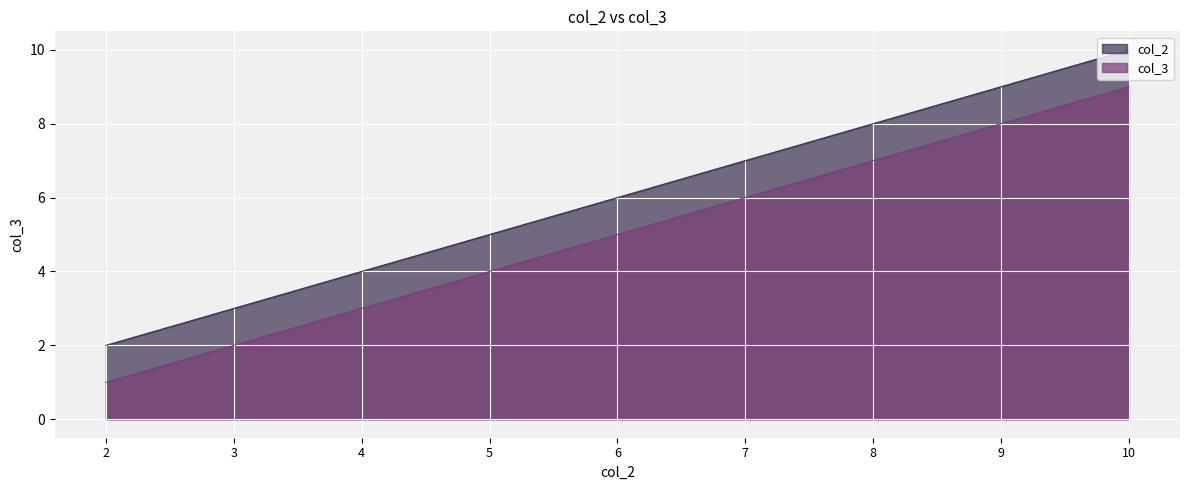

How many values in the col_2 series are below 6?

4